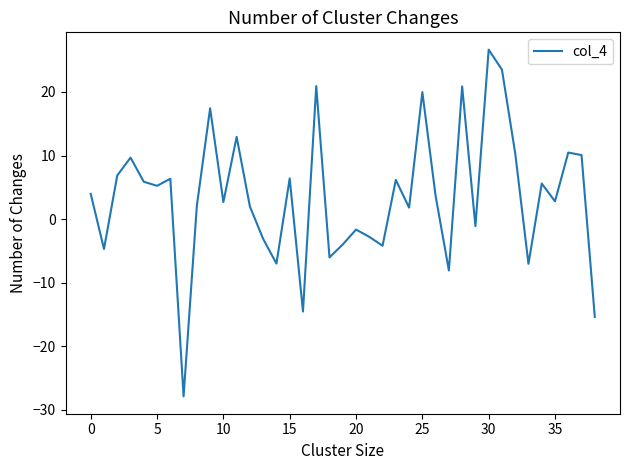

What is the maximum value shown in the chart?

26.7